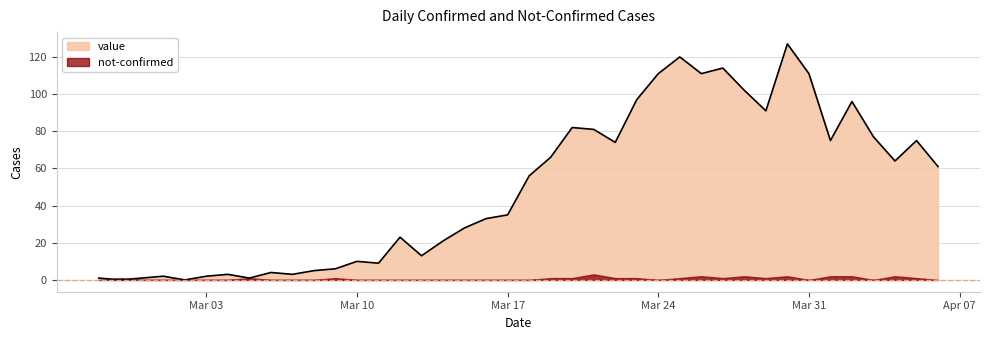

What is the sum of the values at 2020-03-08 and 2020-03-30?

132